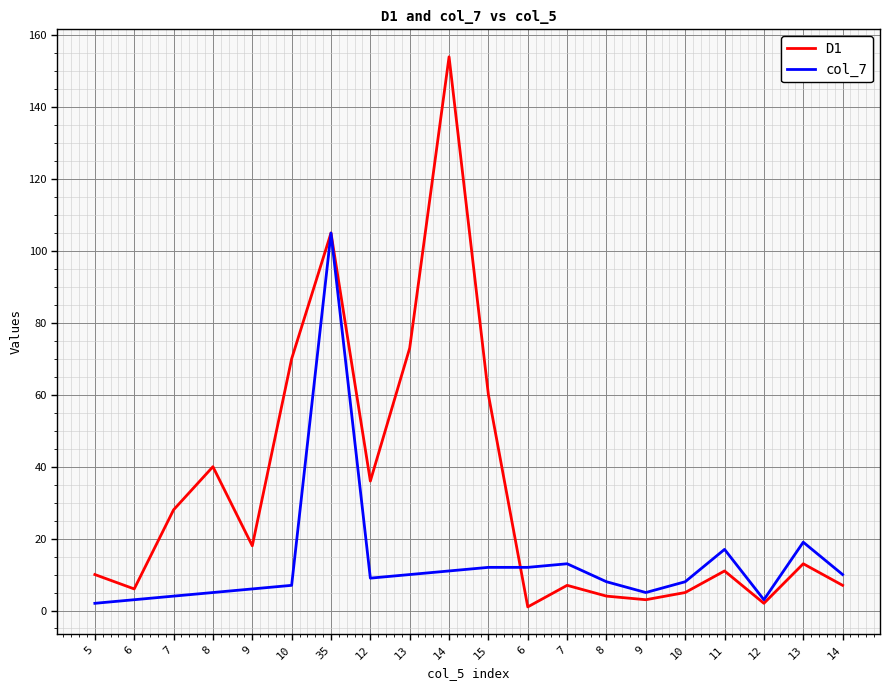

What is the label of the 2nd point from the right?

13